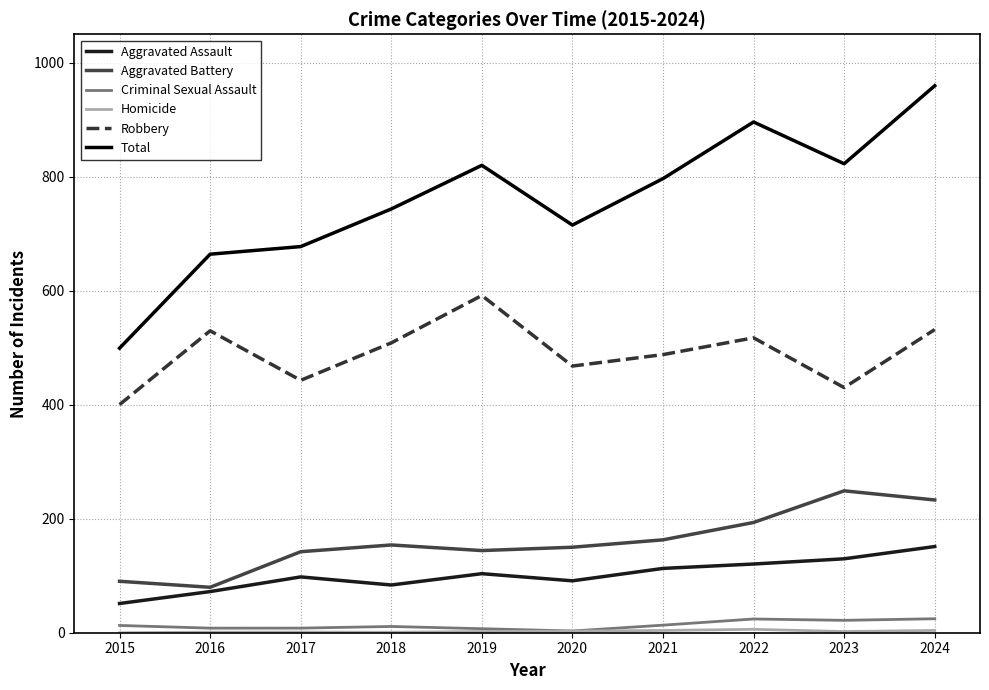

Is the value of Homicide at 2015 greater than the value of Aggravated Battery at 2017?

No